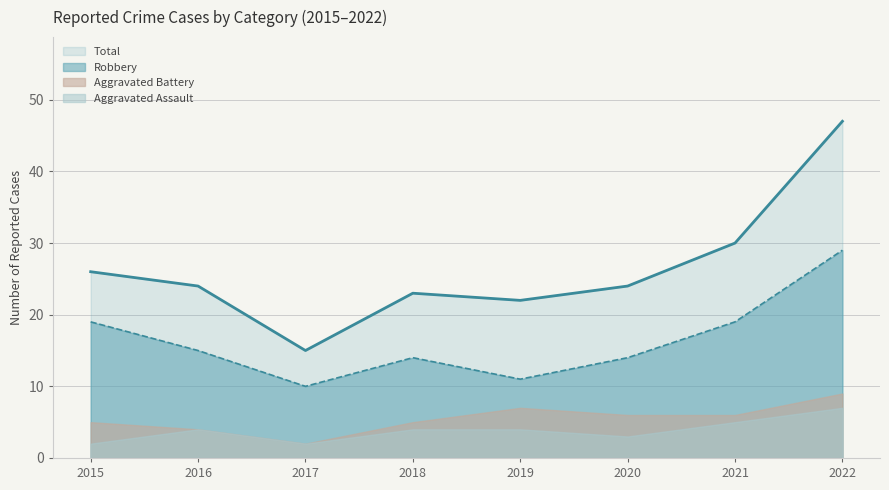

What is the difference between the second highest and minimum values in the Robbery series?

9